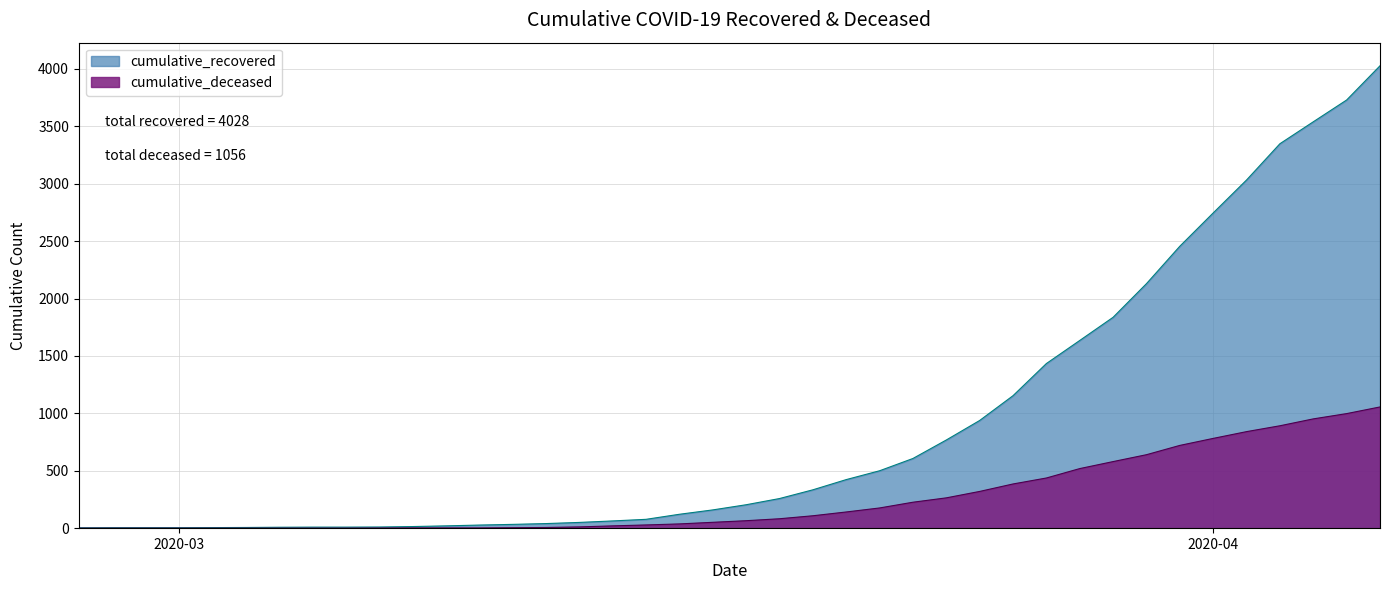

True or false: cumulative_deceased has more than 0 points higher than both neighbors.

False